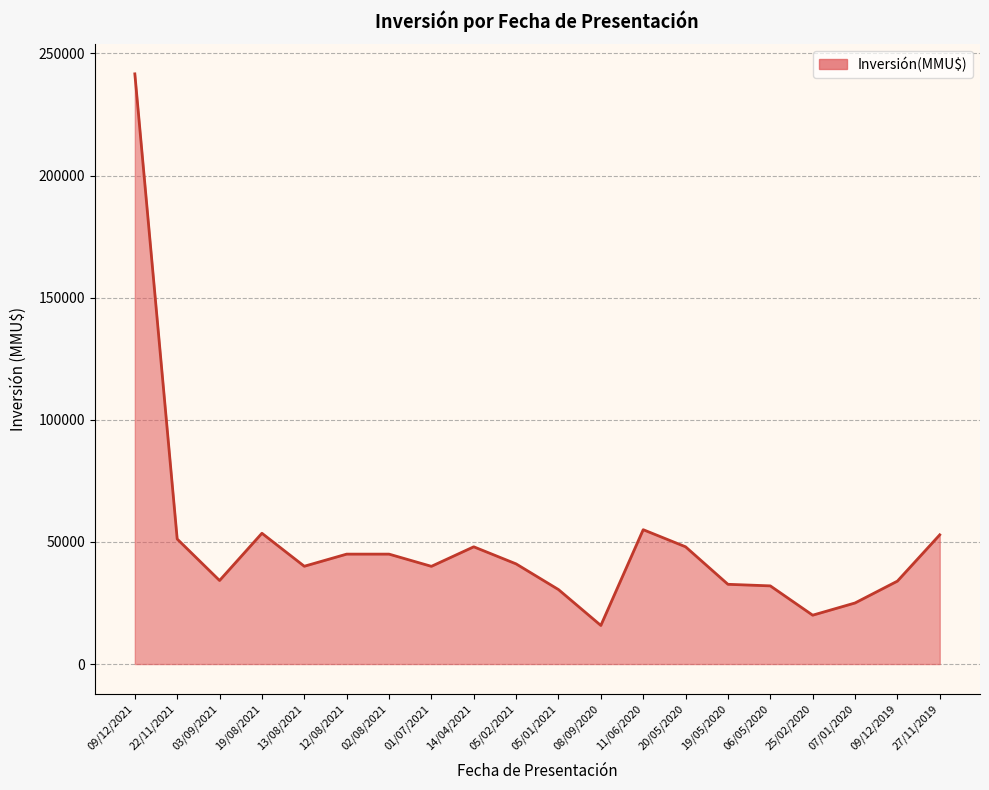

What is the difference between the values at 11/06/2020 and 25/02/2020?

35000